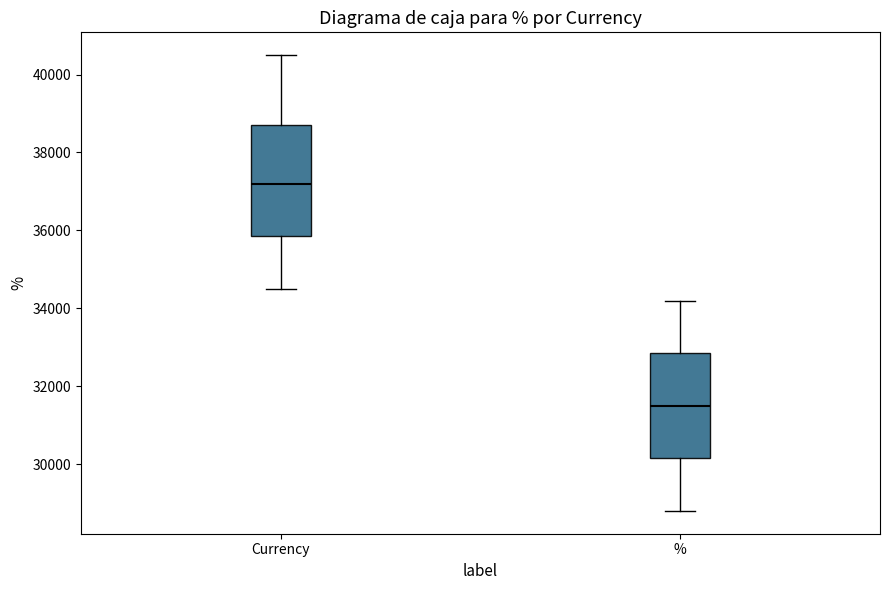

Which box has the highest median line?

Currency